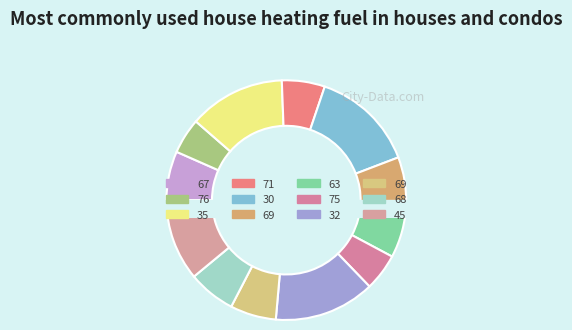

Is 68 the majority of the pie?

No